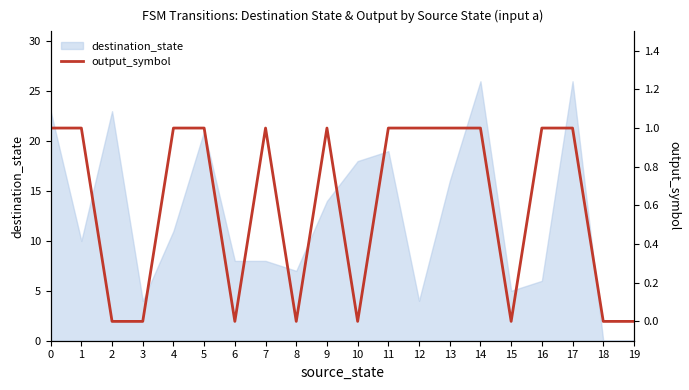

Is it true that destination_state equals 13 at 0?

False